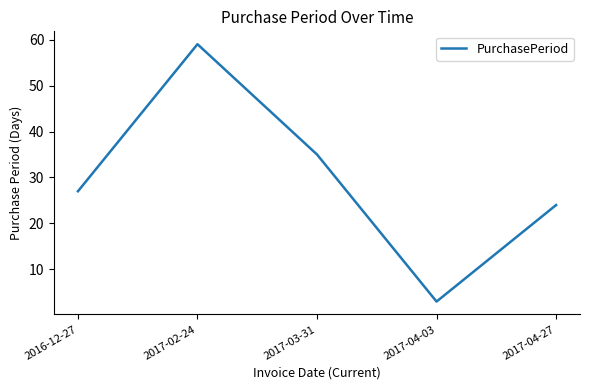

Which has a higher value, 2017-02-24 or 2017-03-31?

2017-02-24